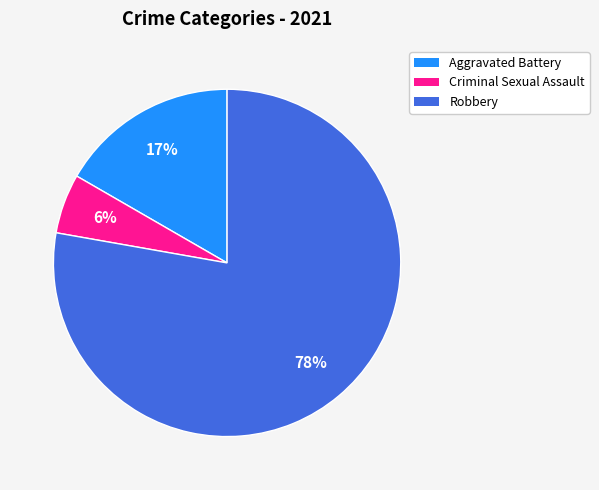

To the nearest percent, what is the average slice percentage?

33%